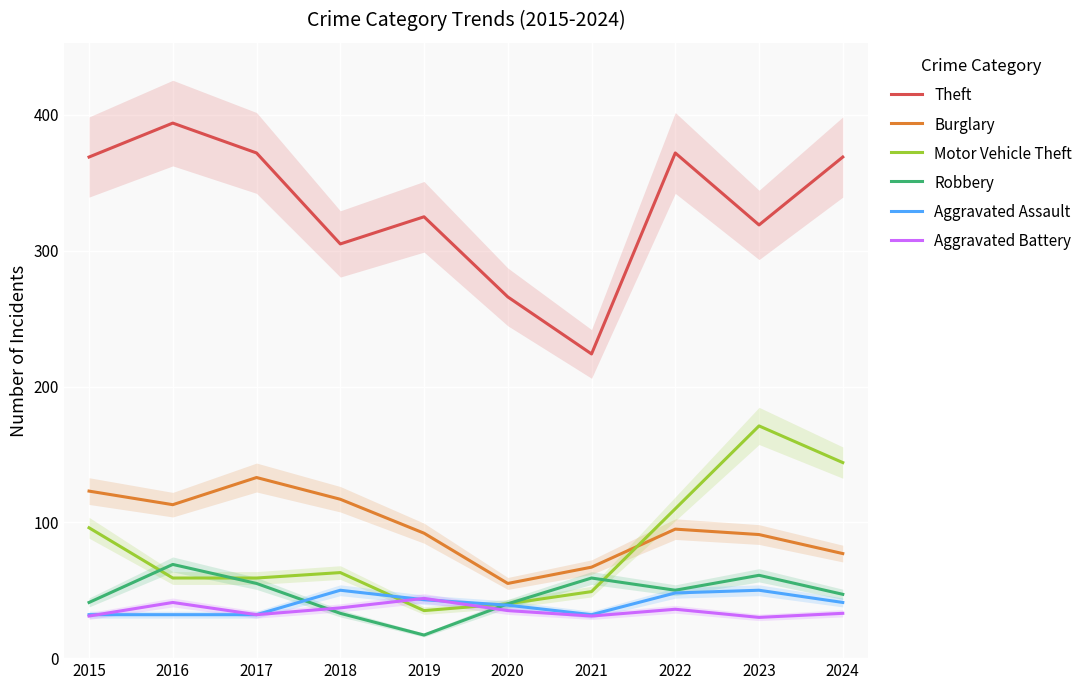

Reading left to right, extract all data points from this chart.

Theft: 2015=369	2016=394	2017=372	2018=305	2019=325	2020=266	2021=224	2022=372	2023=319	2024=369
Burglary: 2015=123	2016=113	2017=133	2018=117	2019=92	2020=55	2021=67	2022=95	2023=91	2024=77
Motor Vehicle Theft: 2015=96	2016=59	2017=59	2018=63	2019=35	2020=40	2021=49	2022=110	2023=171	2024=144
Robbery: 2015=41	2016=69	2017=55	2018=33	2019=17	2020=40	2021=59	2022=50	2023=61	2024=47
Aggravated Assault: 2015=32	2016=32	2017=32	2018=50	2019=43	2020=39	2021=32	2022=48	2023=50	2024=41
Aggravated Battery: 2015=31	2016=41	2017=32	2018=37	2019=44	2020=35	2021=31	2022=36	2023=30	2024=33